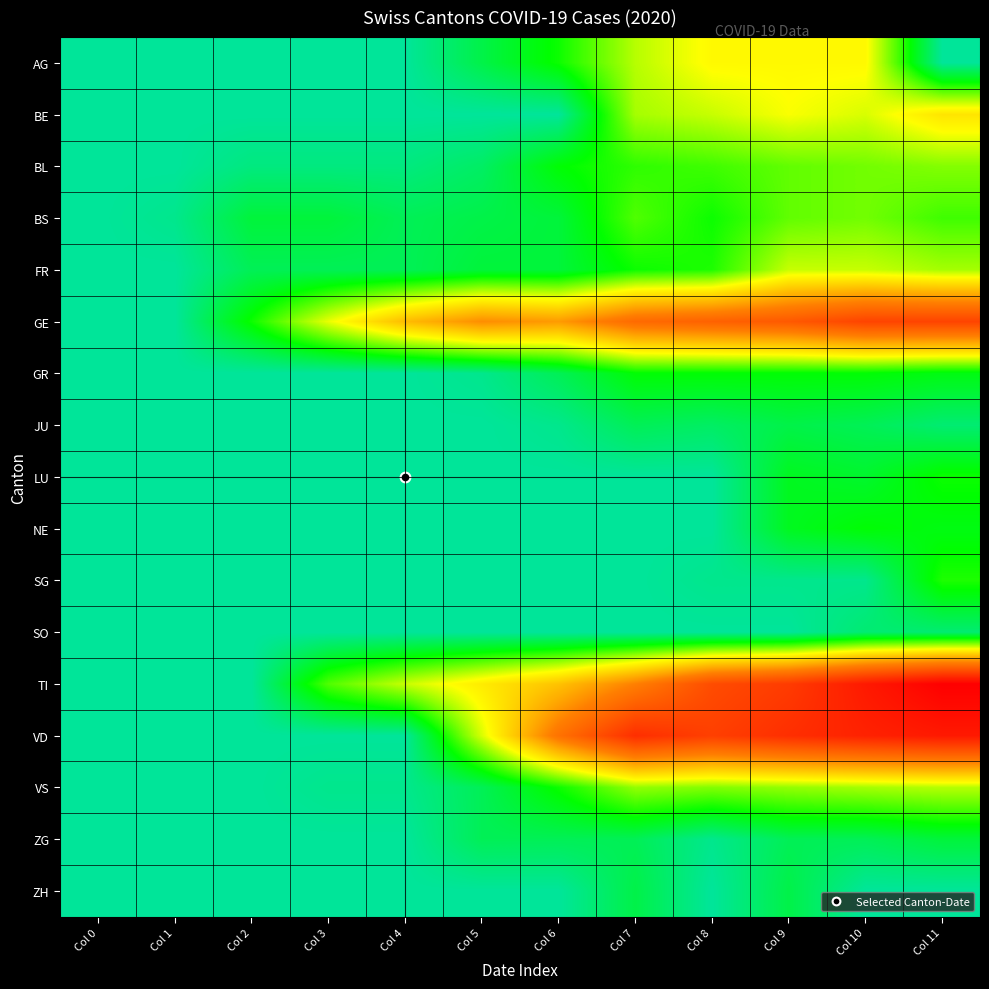

Reading left to right, what are all the values shown in this chart?

AG: Col 0=0	Col 1=0	Col 2=0	Col 3=0	Col 4=0	Col 5=6	Col 6=12	Col 7=22	Col 8=27	Col 9=27	Col 10=27	Col 11=0
BE: Col 0=0	Col 1=0	Col 2=0	Col 3=0	Col 4=0	Col 5=0	Col 6=0	Col 7=21	Col 8=23	Col 9=26	Col 10=24	Col 11=30
BL: Col 0=0	Col 1=0	Col 2=2	Col 3=2	Col 4=2	Col 5=4	Col 6=11	Col 7=14	Col 8=15	Col 9=17	Col 10=18	Col 11=19
BS: Col 0=0	Col 1=1	Col 2=7	Col 3=7	Col 4=5	Col 5=6	Col 6=7	Col 7=16	Col 8=12	Col 9=17	Col 10=18	Col 11=15
FR: Col 0=0	Col 1=0	Col 2=5	Col 3=5	Col 4=5	Col 5=7	Col 6=7	Col 7=12	Col 8=13	Col 9=23	Col 10=23	Col 11=21
GE: Col 0=0	Col 1=0	Col 2=12	Col 3=25	Col 4=36	Col 5=43	Col 6=41	Col 7=50	Col 8=52	Col 9=54	Col 10=59	Col 11=59
GR: Col 0=0	Col 1=0	Col 2=0	Col 3=0	Col 4=0	Col 5=1	Col 6=5	Col 7=11	Col 8=11	Col 9=11	Col 10=11	Col 11=10
JU: Col 0=0	Col 1=0	Col 2=0	Col 3=0	Col 4=0	Col 5=0	Col 6=1	Col 7=5	Col 8=4	Col 9=6	Col 10=5	Col 11=3
LU: Col 0=0	Col 1=0	Col 2=0	Col 3=0	Col 4=0	Col 5=0	Col 6=0	Col 7=0	Col 8=0	Col 9=9	Col 10=8	Col 11=12
NE: Col 0=0	Col 1=0	Col 2=0	Col 3=0	Col 4=0	Col 5=0	Col 6=0	Col 7=0	Col 8=0	Col 9=9	Col 10=11	Col 11=10
SG: Col 0=0	Col 1=0	Col 2=0	Col 3=0	Col 4=0	Col 5=0	Col 6=0	Col 7=0	Col 8=1	Col 9=1	Col 10=1	Col 11=13
SO: Col 0=0	Col 1=0	Col 2=0	Col 3=0	Col 4=0	Col 5=0	Col 6=0	Col 7=0	Col 8=0	Col 9=0	Col 10=3	Col 11=3
TI: Col 0=0	Col 1=0	Col 2=0	Col 3=16	Col 4=23	Col 5=29	Col 6=35	Col 7=45	Col 8=57	Col 9=61	Col 10=69	Col 11=75
VD: Col 0=0	Col 1=0	Col 2=0	Col 3=0	Col 4=0	Col 5=24	Col 6=48	Col 7=64	Col 8=60	Col 9=64	Col 10=67	Col 11=69
VS: Col 0=0	Col 1=0	Col 2=0	Col 3=1	Col 4=1	Col 5=5	Col 6=12	Col 7=20	Col 8=19	Col 9=20	Col 10=21	Col 11=22
ZG: Col 0=0	Col 1=0	Col 2=0	Col 3=0	Col 4=0	Col 5=5	Col 6=5	Col 7=5	Col 8=1	Col 9=5	Col 10=5	Col 11=7
ZH: Col 0=0	Col 1=0	Col 2=0	Col 3=0	Col 4=0	Col 5=0	Col 6=0	Col 7=6	Col 8=0	Col 9=6	Col 10=0	Col 11=0